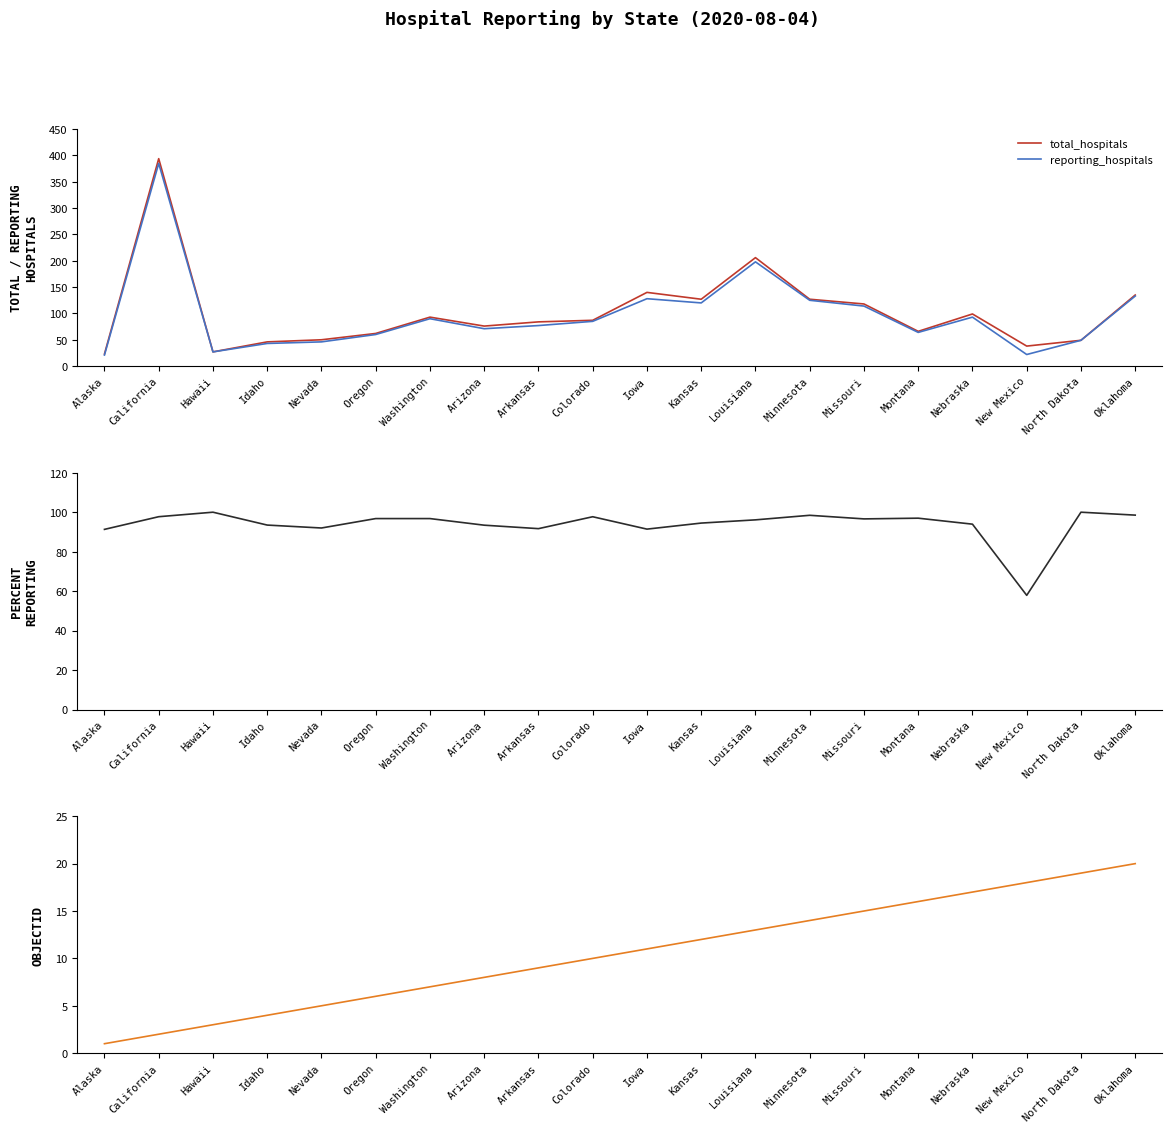

What is the label of the 19th point from the left?

North Dakota